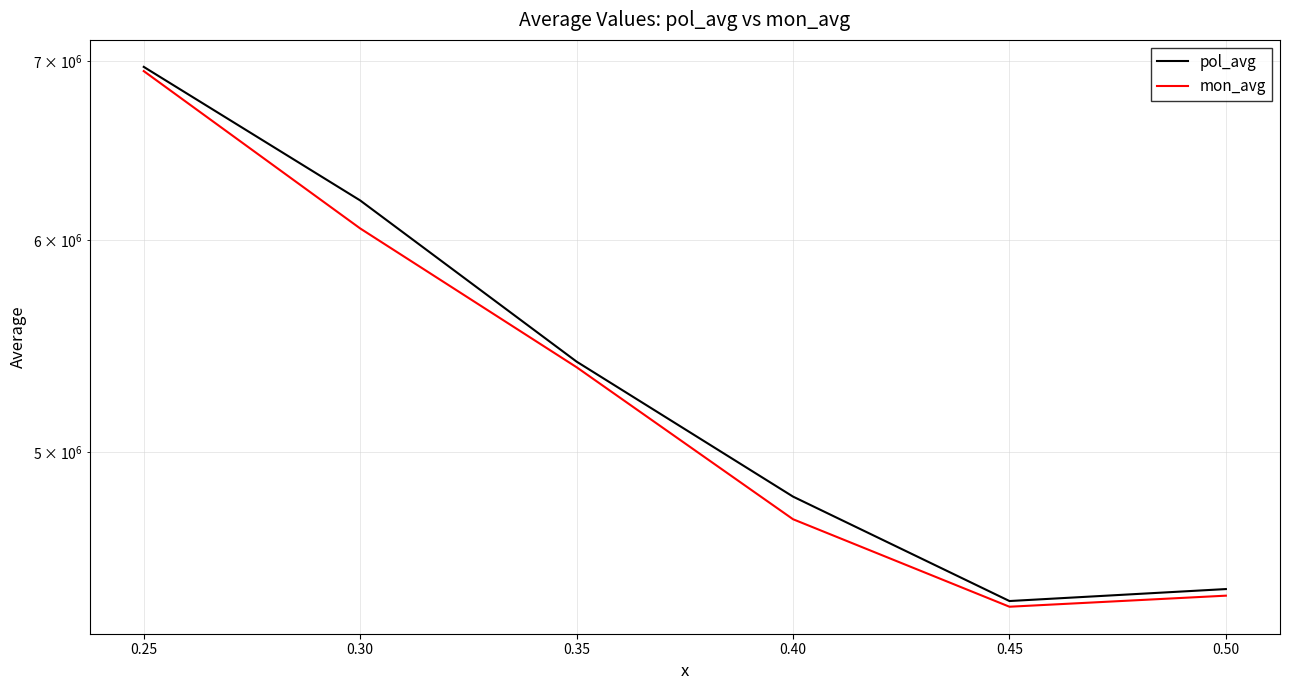

Which series has the largest total across all categories?

pol_avg